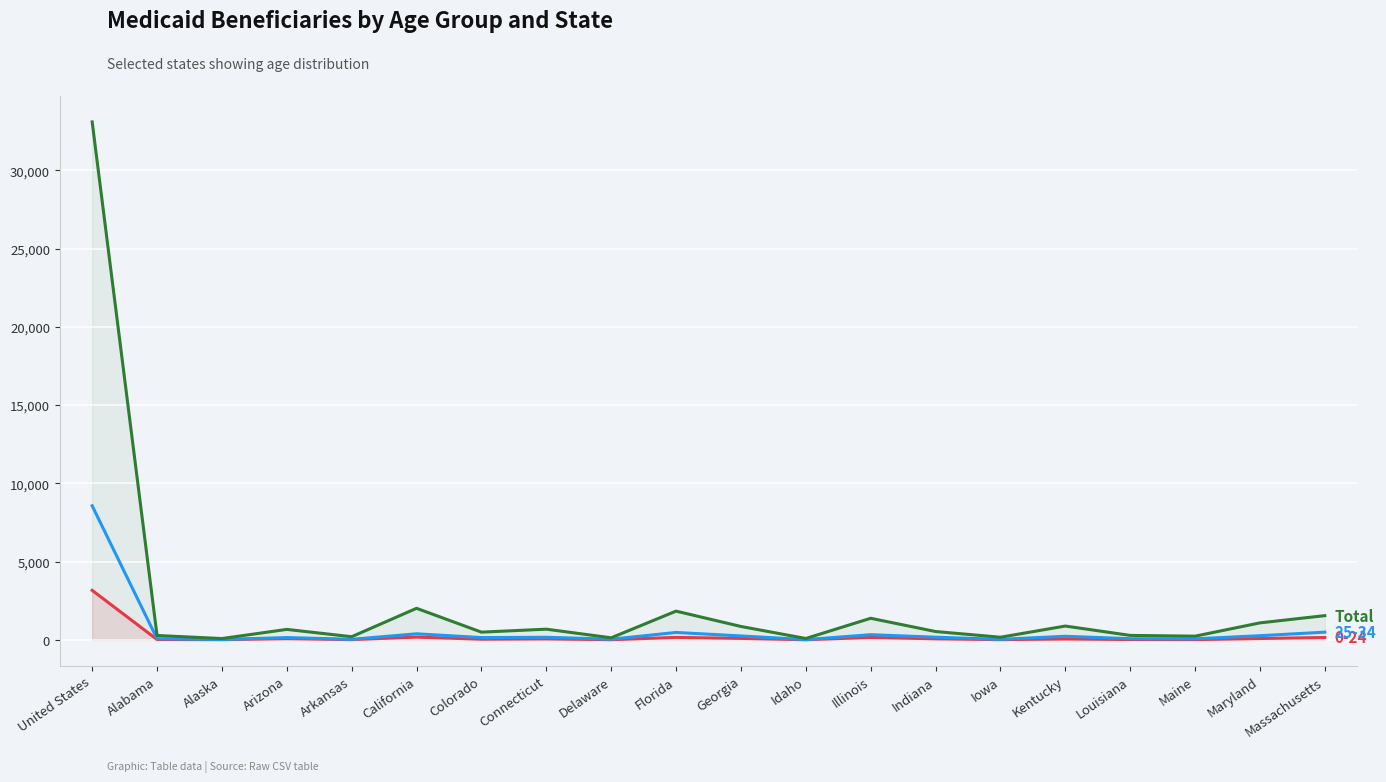

Which category has the highest value across all series?

United States